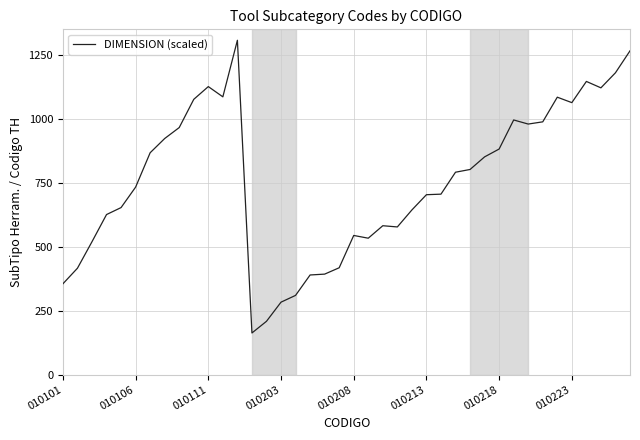

What is the difference between the maximum and minimum values?

1144.7